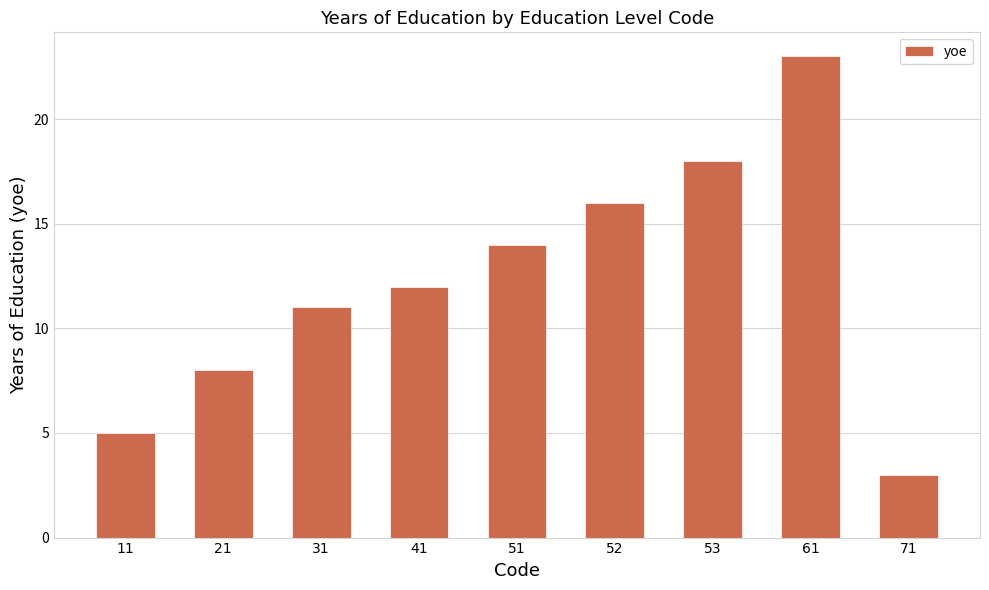

How many data points are less than 12?

4